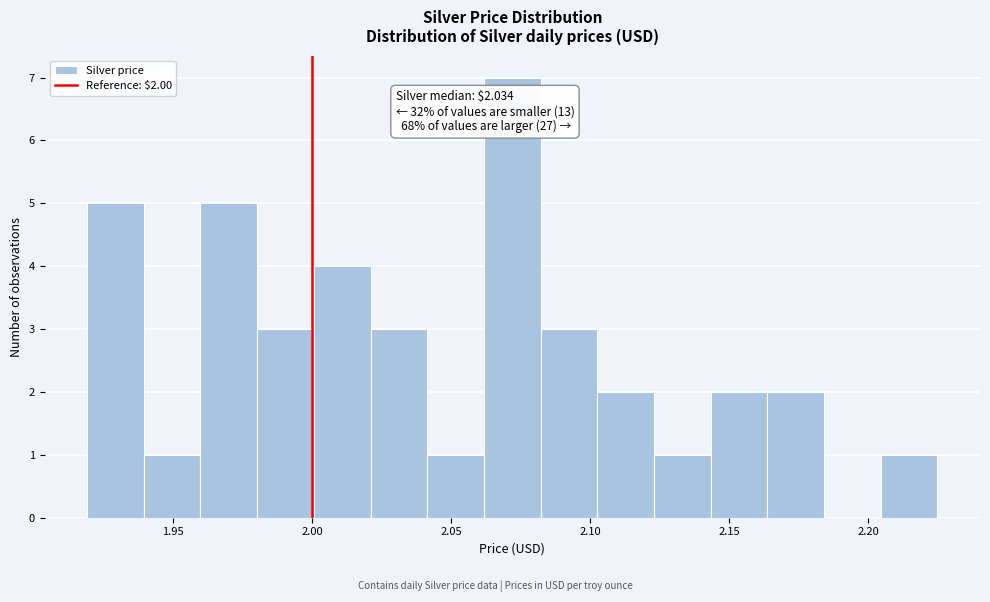

Which range on the x-axis has the tallest bar?

2.060 to 2.080